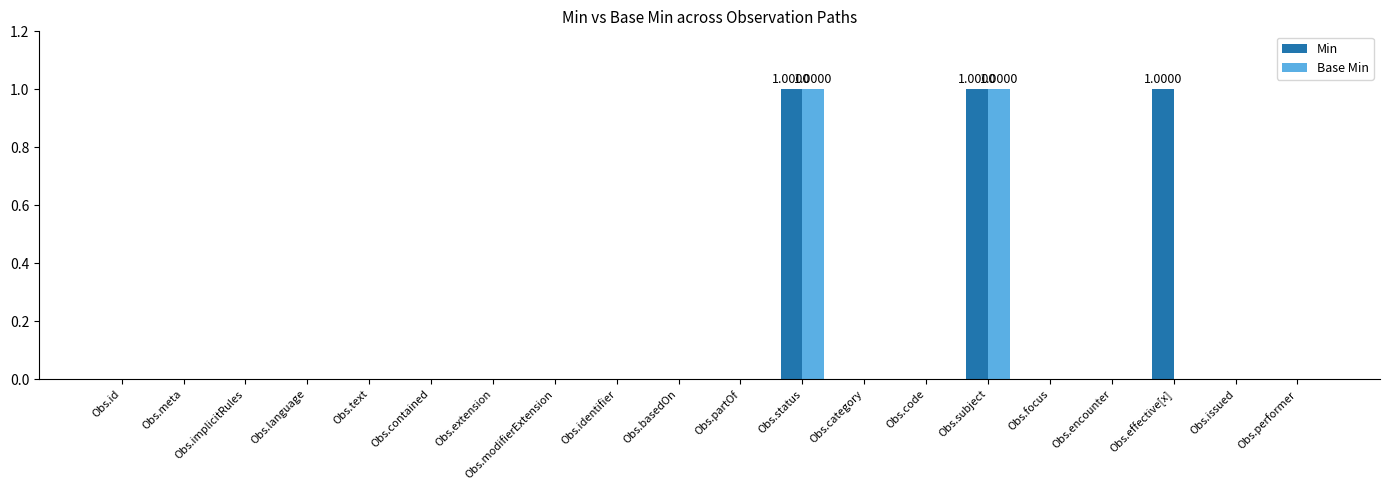

What are all the series names shown in the legend?

Min, Base Min